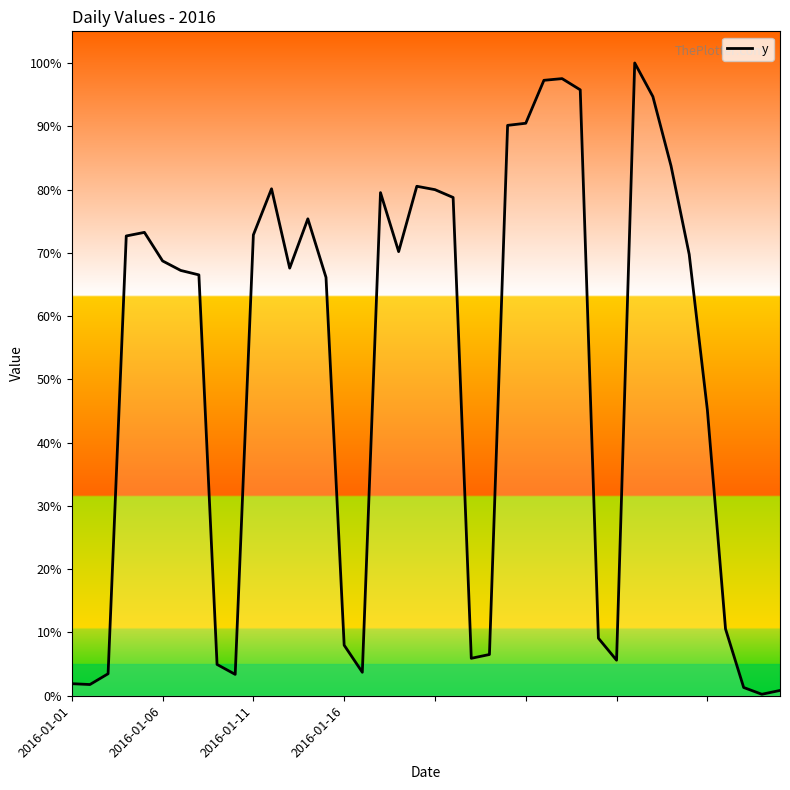

Reading left to right, what are all the values shown in this chart?

57	53	104	2174	2191	2056	2011	1990	148	101	2179	2397	2022	2255	1978	239	111	2379	2100	2409	2393	2356	177	195	2697	2707	2910	2918	2865	272	168	2992	2833	2505	2087	1352	316	39	7	25